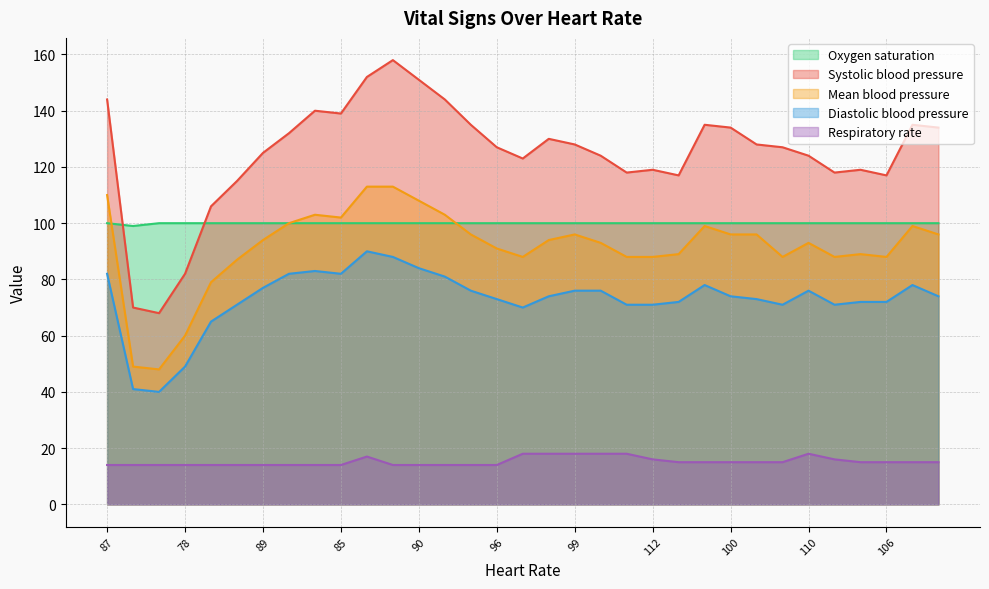

Is it true that Respiratory rate equals 18 at 110?

True